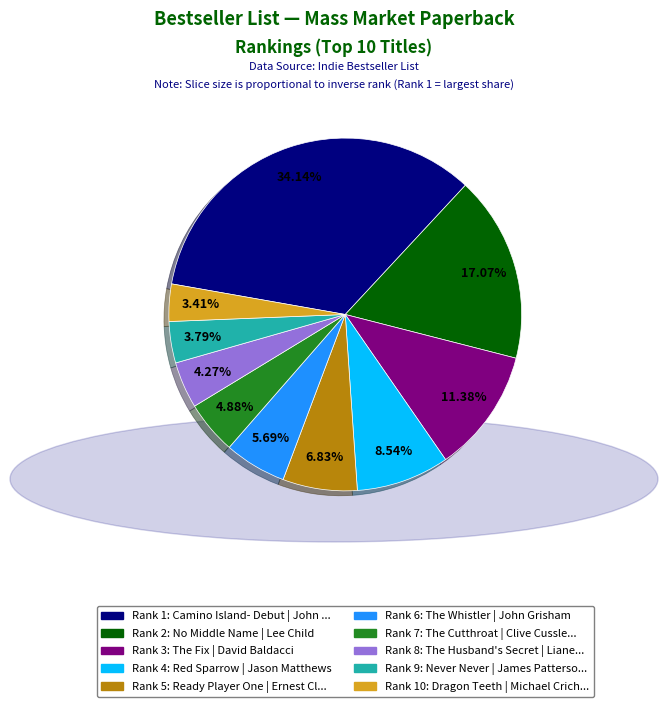

How many segments does this pie chart have?

10